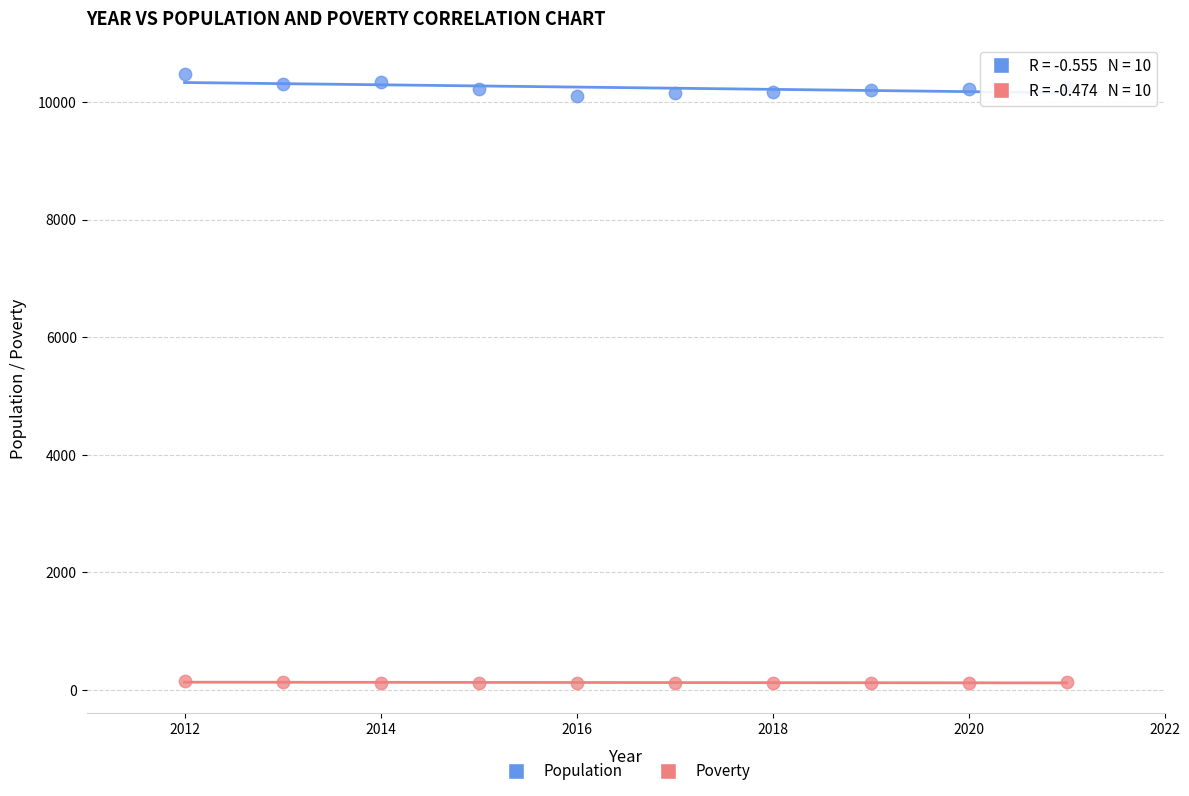

What is the X range (max minus min) for the scatter plot?

9